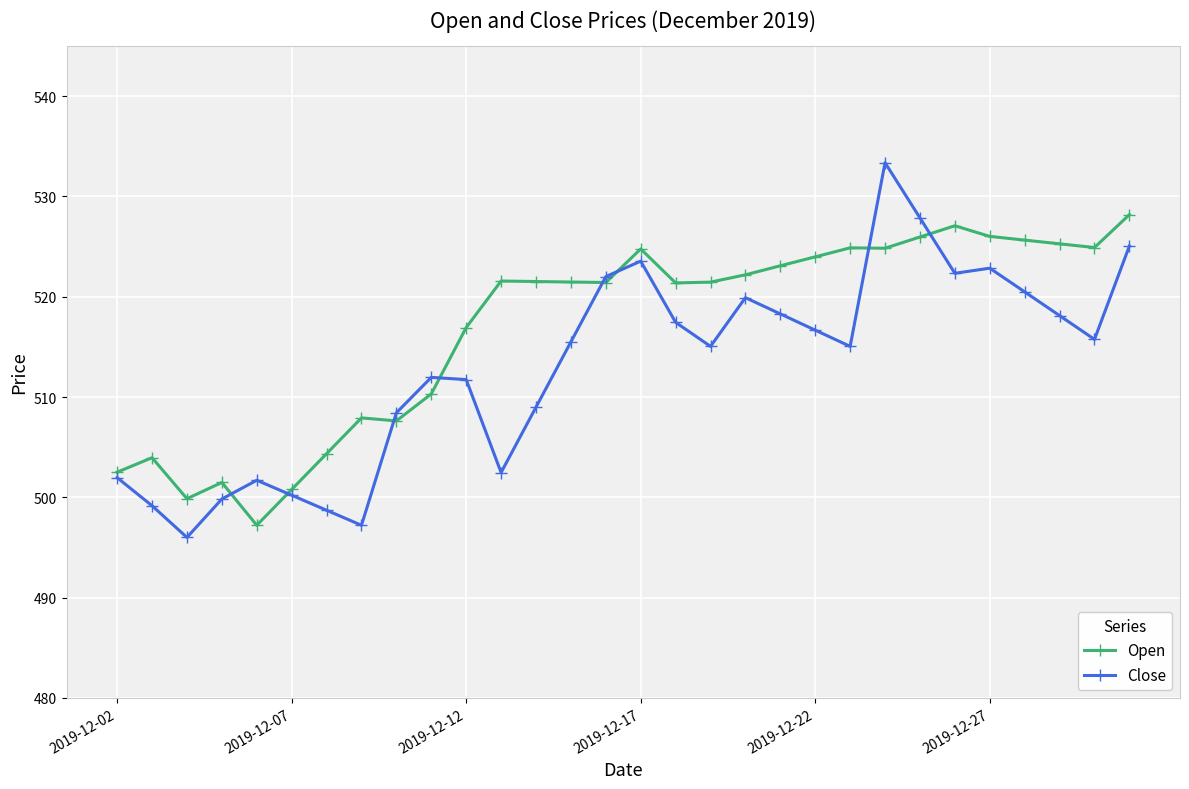

List the series in order of their peak value, lowest first.

Open, Close